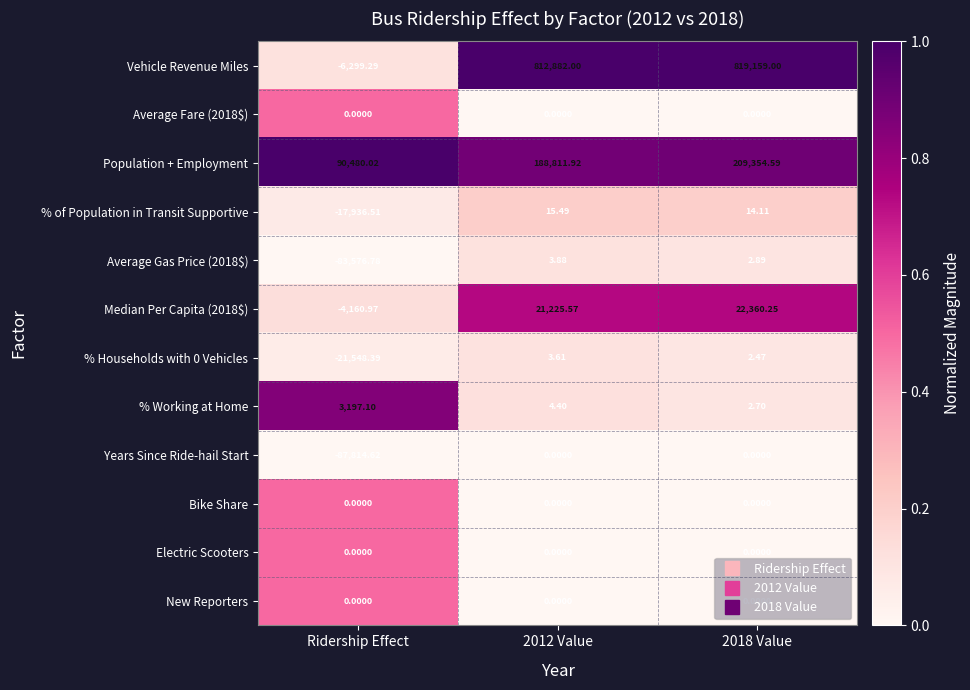

Which category has the lowest value in the Years Since Ride-hail Start series?

Ridership Effect